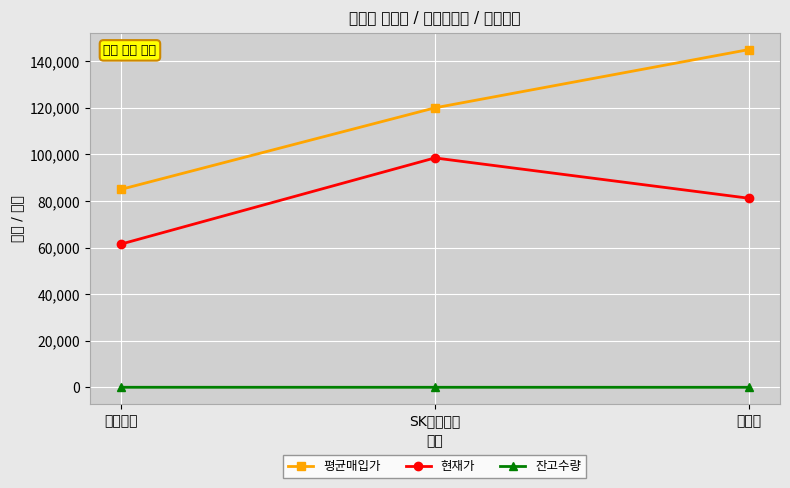

List the series in order of their peak value, lowest first.

잔고수량, 현재가, 평균매입가